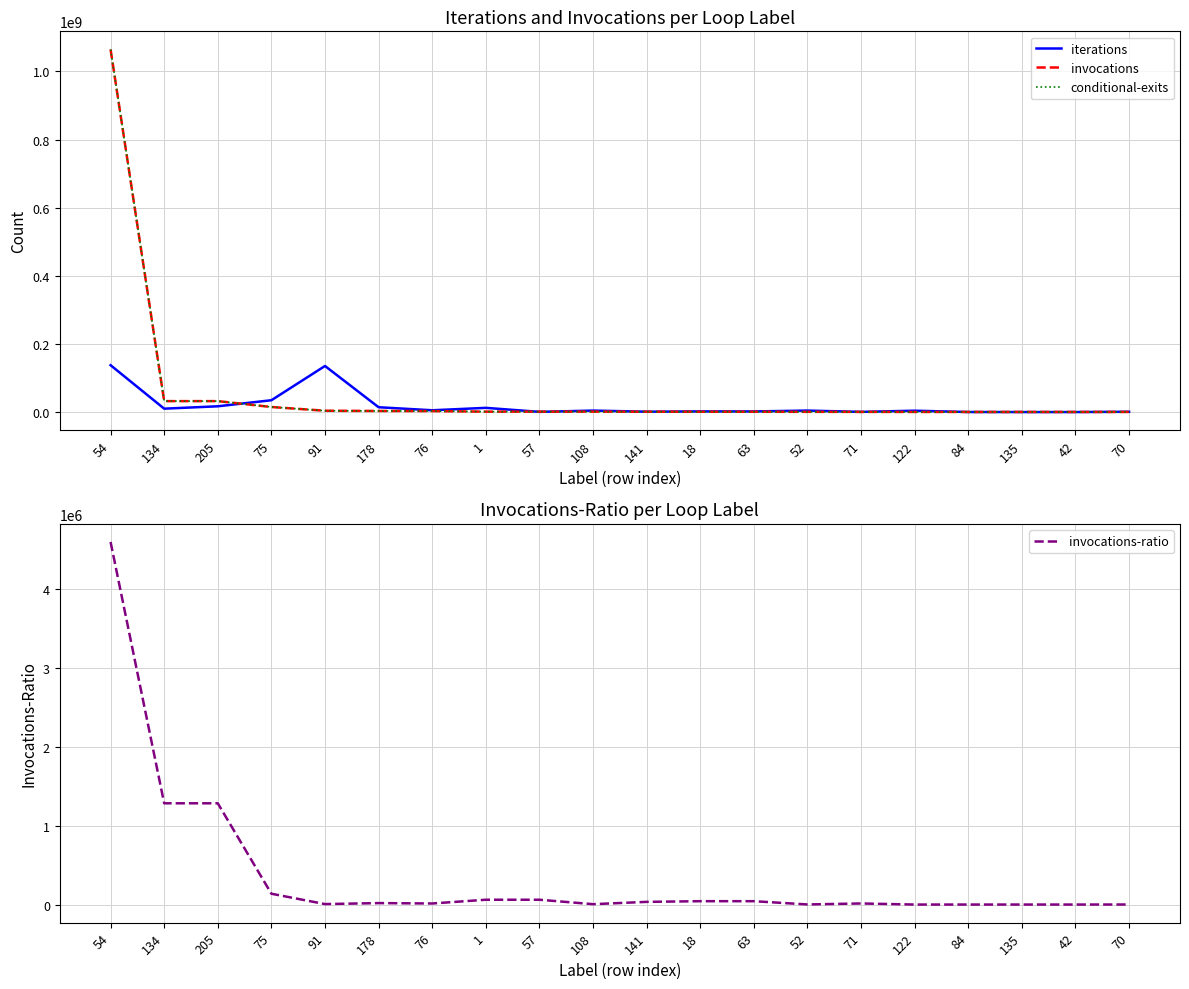

At which category is the sum across all series the highest?

54